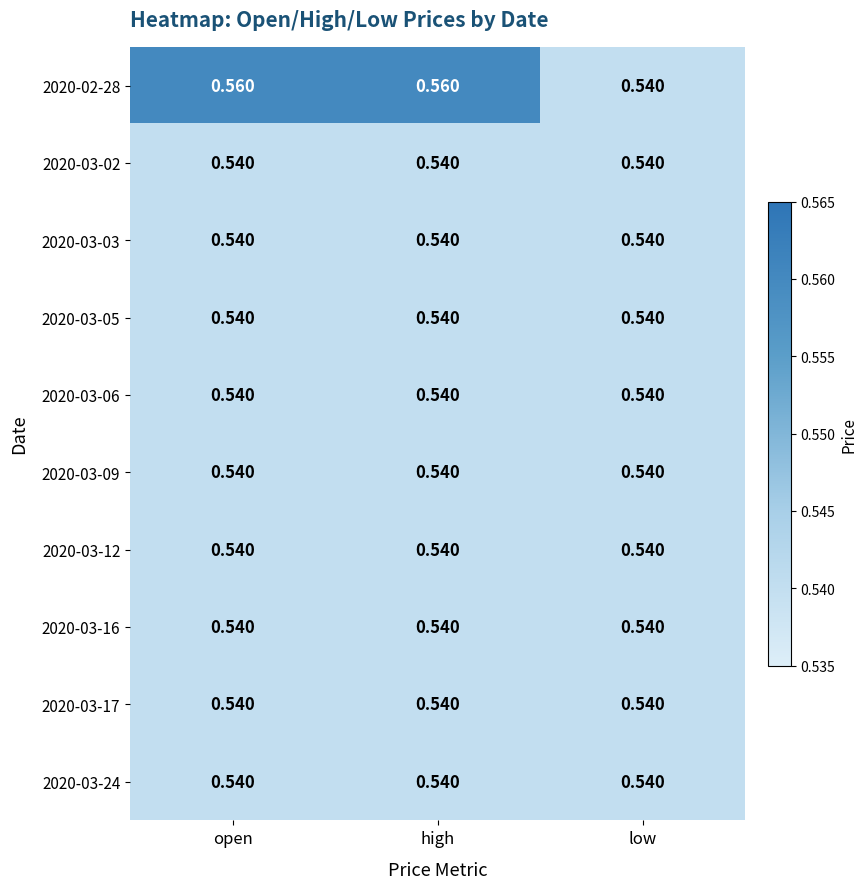

Where is 2020-02-28 nearest to the value 0?

low